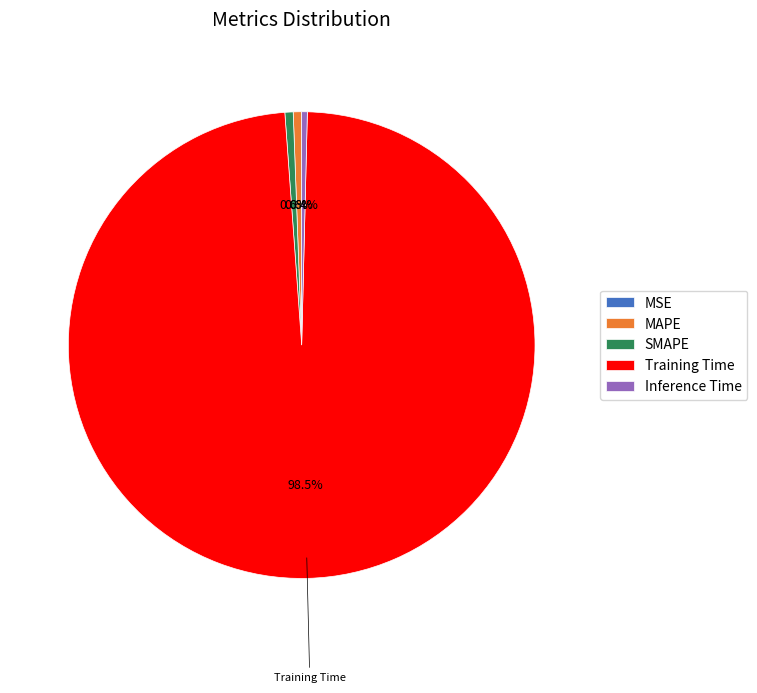

Does Training Time account for over 50% of the chart?

Yes